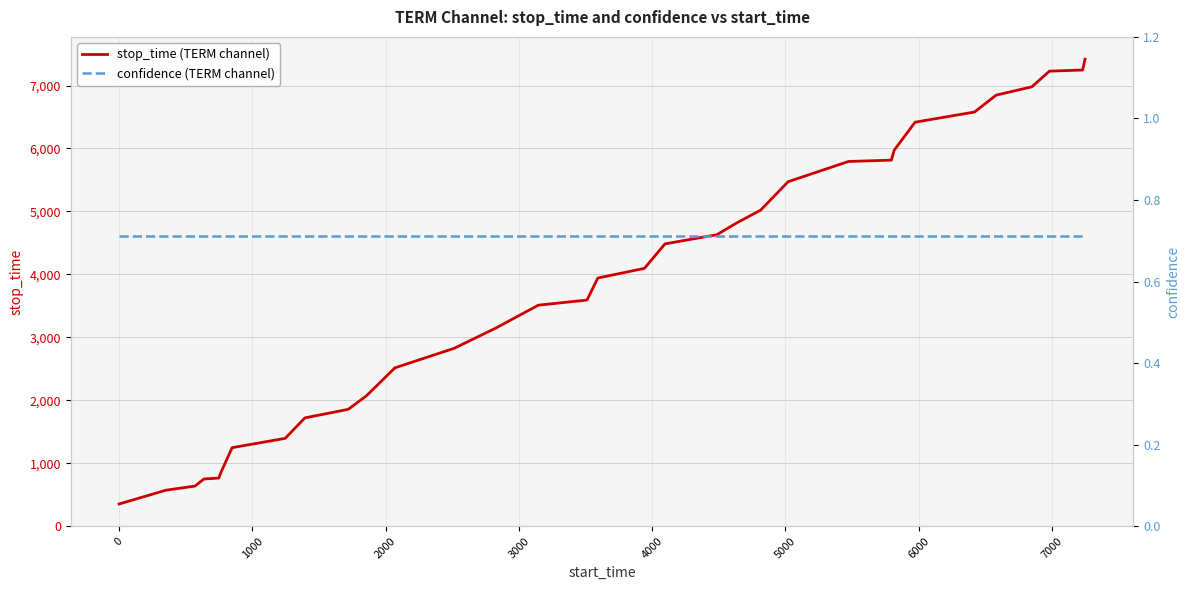

What is the minimum value shown in the chart?

0.7